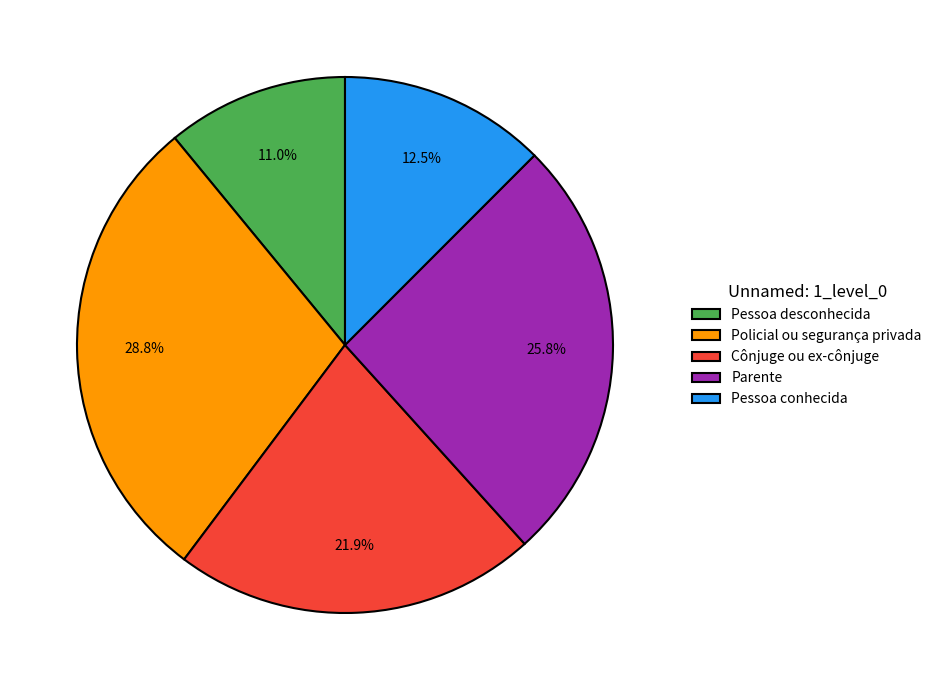

True or false: Pessoa conhecida accounts for 5% of the total.

False